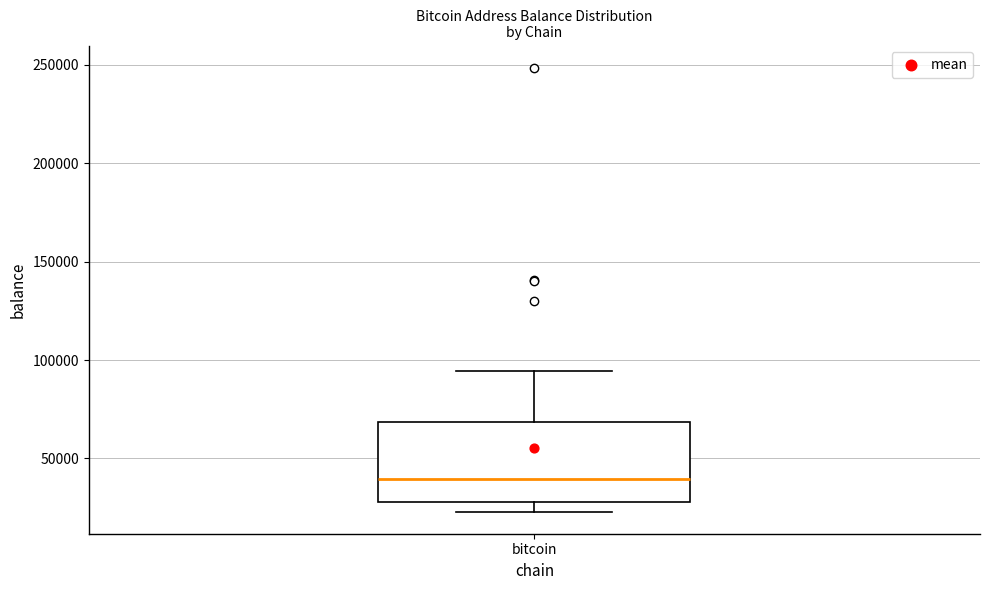

Where does the upper whisker of the box for bitcoin end on the y-axis? The values are not printed on the chart, so give them approximately, as read against the axis.

95000